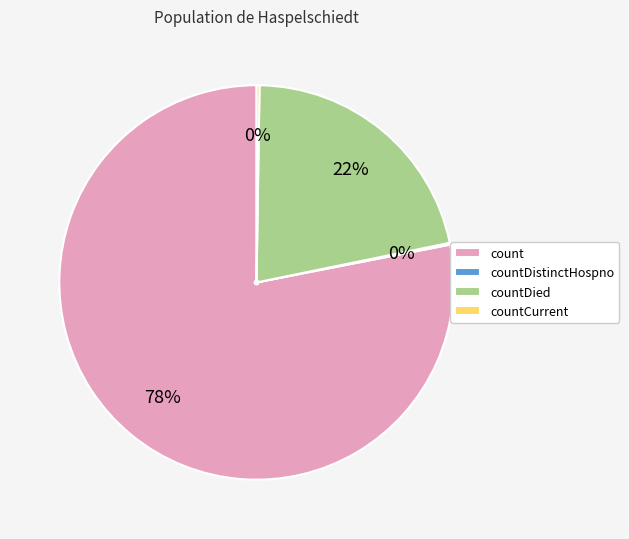

The countDied slice represents 33% of the pie. True or false?

False